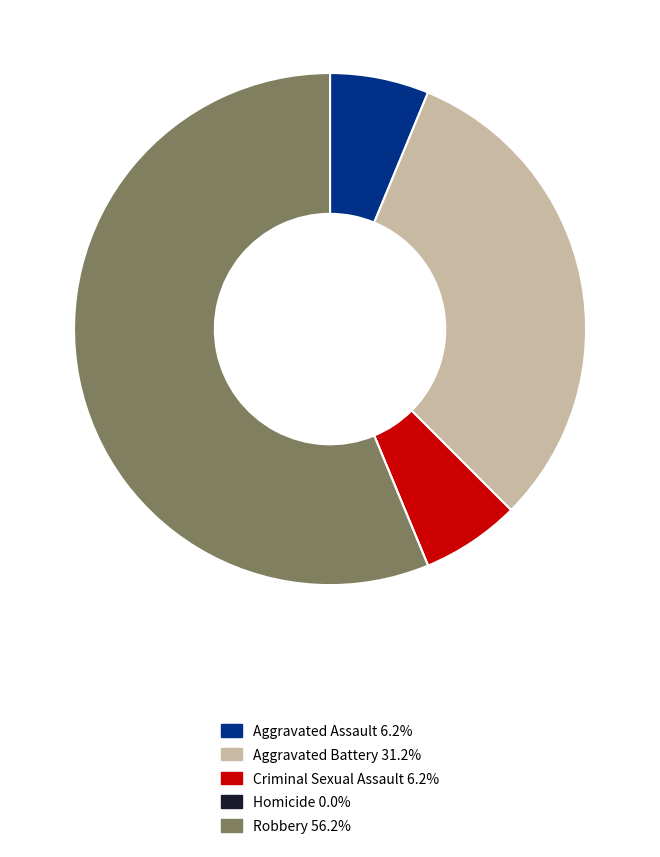

Which category has the biggest portion of the pie?

Robbery